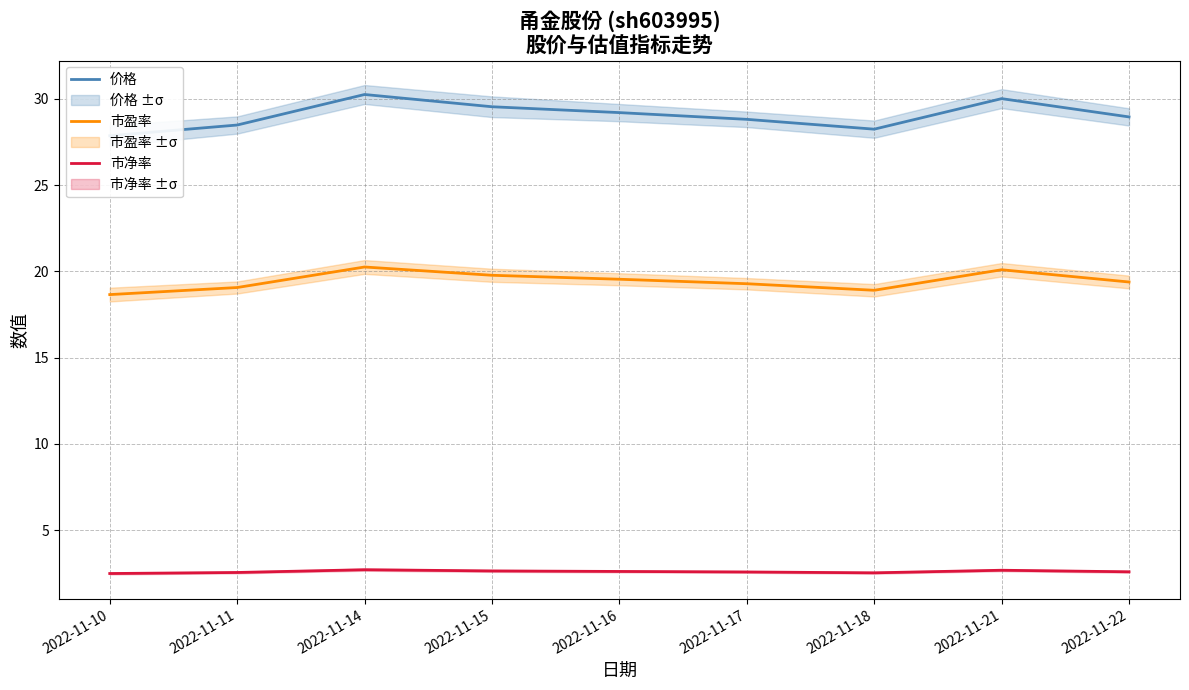

Is this an area chart (filled region under the line)?

No